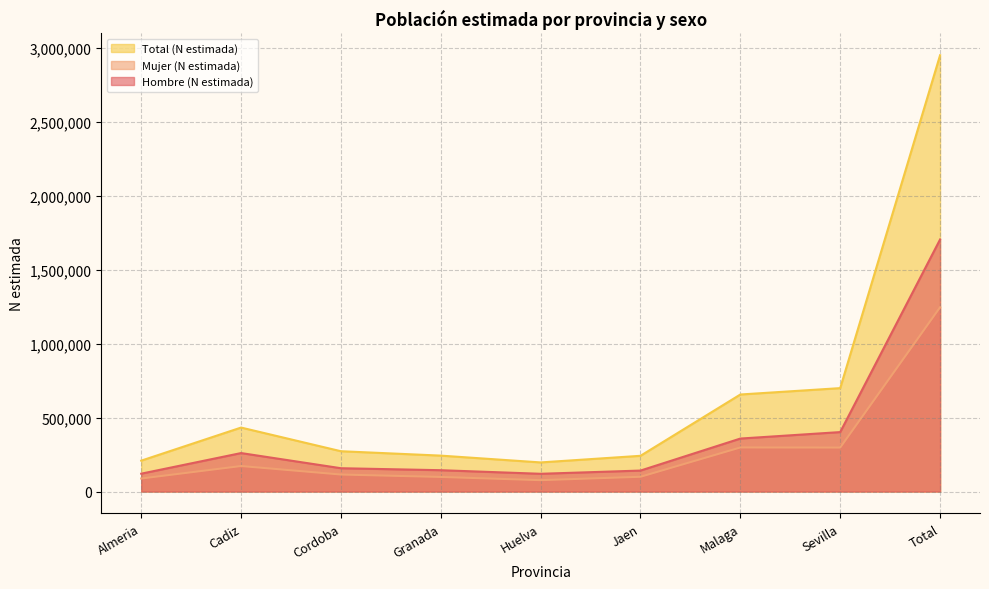

Which series changed the most between Almeria and Jaen?

Total (N estimada)